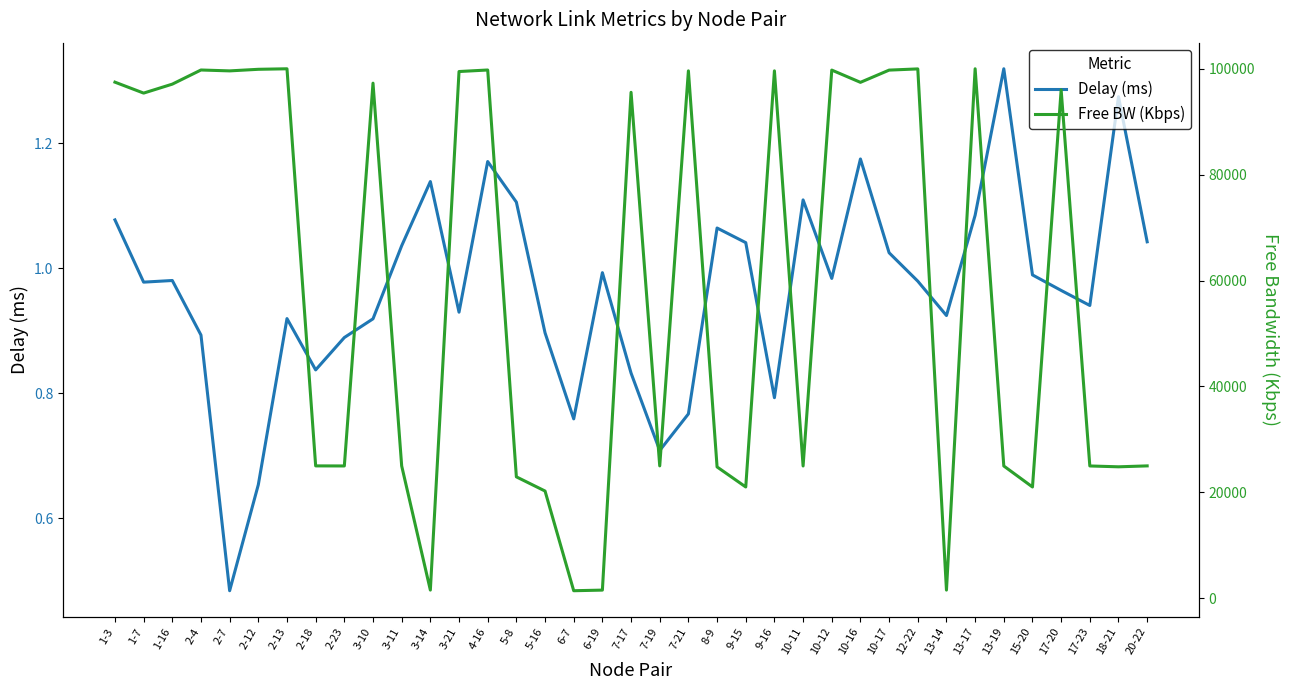

In Free BW (Kbps), how many points are higher than both neighbors (excluding endpoints)?

11